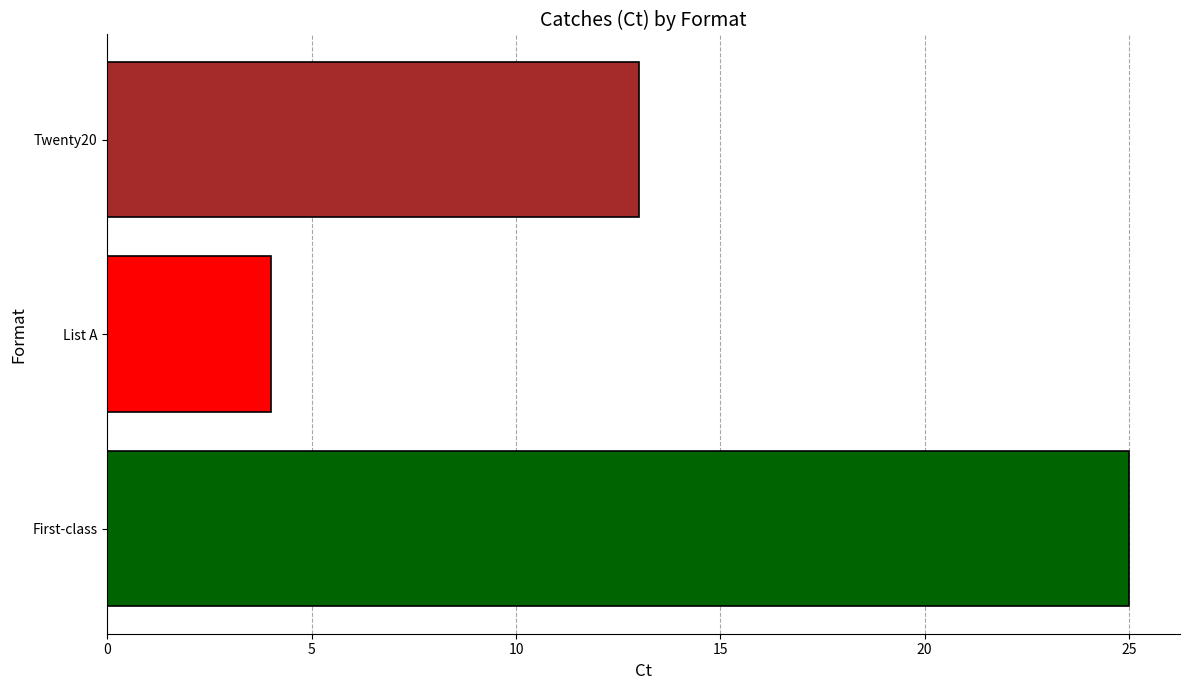

How many data points does each series have?

3